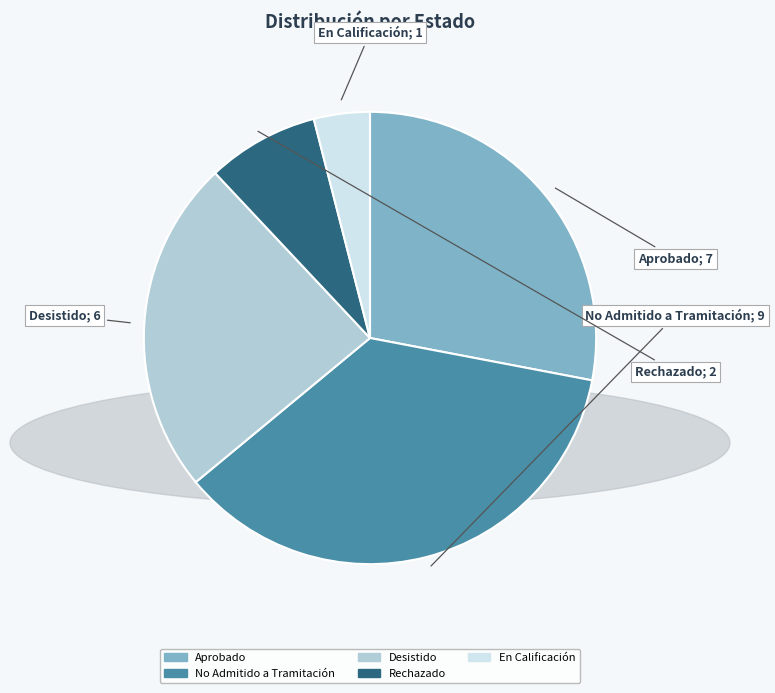

Rank the categories by value from lowest to highest.

En Calificación, Rechazado, Desistido, Aprobado, No Admitido a Tramitación